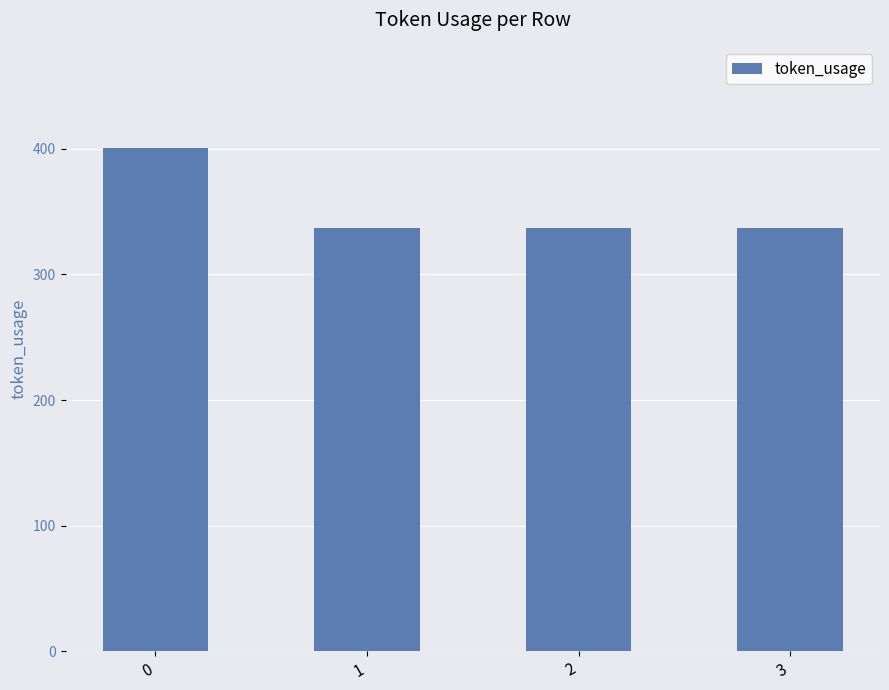

Count the number of data series in this chart.

1